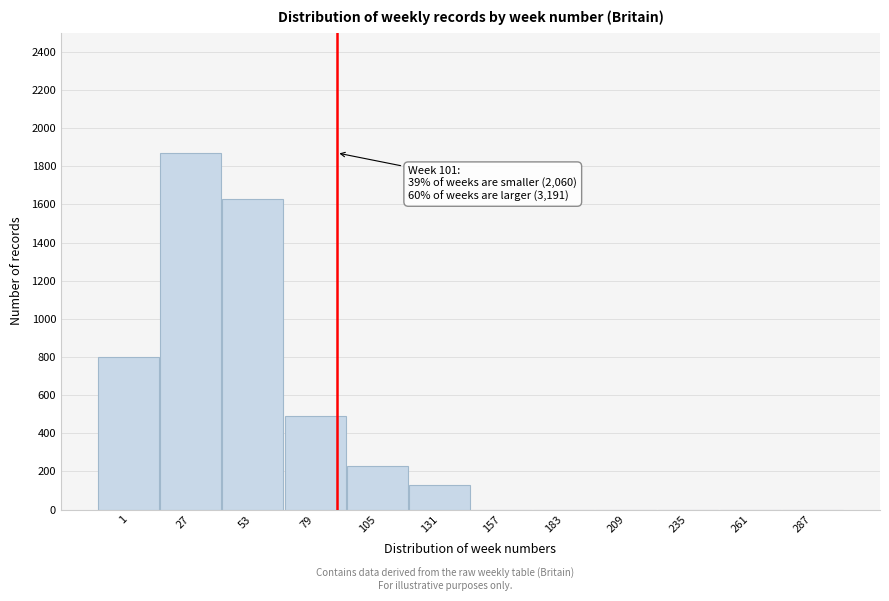

Reading left to right, list all the values displayed in this chart.

1=800	27=1870	53=1630	79=490	105=230	131=130	157=0	183=0	209=0	235=0	261=0	287=0